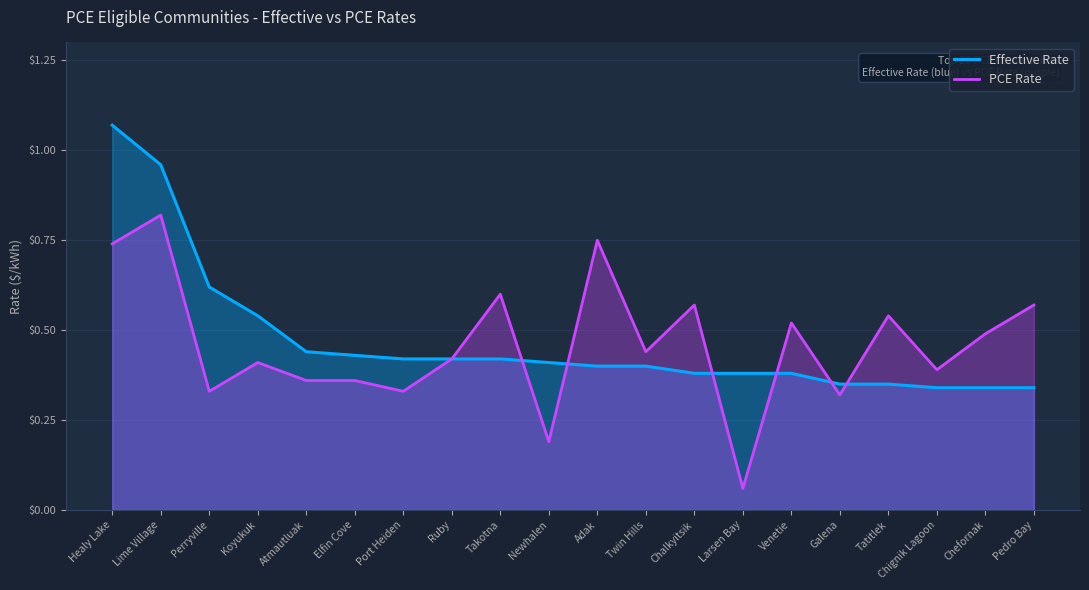

Reading left to right, what are all the values shown in this chart?

Effective Rate: 1.1	1.0	0.6	0.5	0.4	0.4	0.4	0.4	0.4	0.4	0.4	0.4	0.4	0.4	0.4	0.3	0.3	0.3	0.3	0.3
PCE Rate: 0.7	0.8	0.3	0.4	0.4	0.4	0.3	0.4	0.6	0.2	0.8	0.4	0.6	0.1	0.5	0.3	0.5	0.4	0.5	0.6